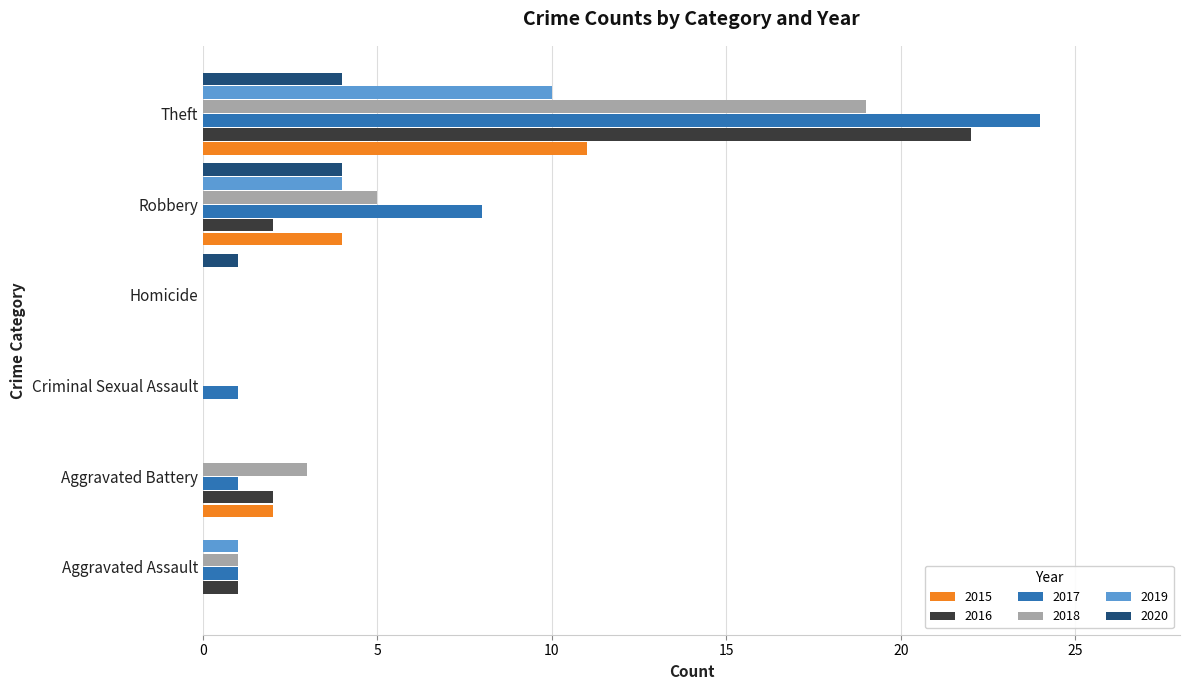

What is the total value across all series at Aggravated Battery?

8